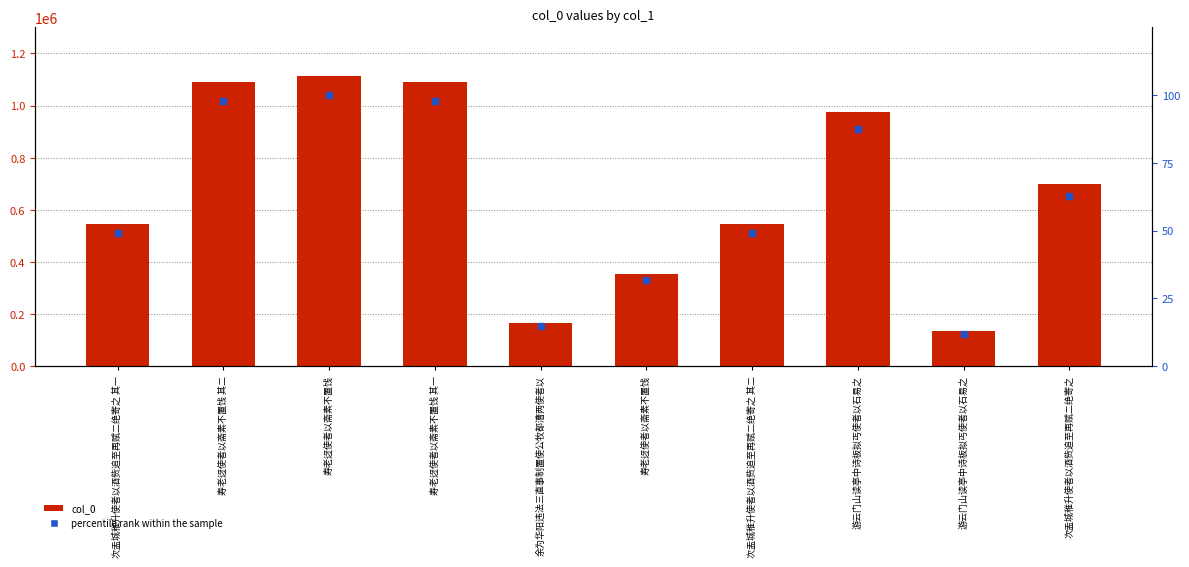

Is the value of col_0 at 次盂城稚升使者以酒赀追至再赋二绝寄之 其一 greater than the value of percentile rank within the sample at 游云门山读亭中诗板拟丐使者以石易之?

Yes